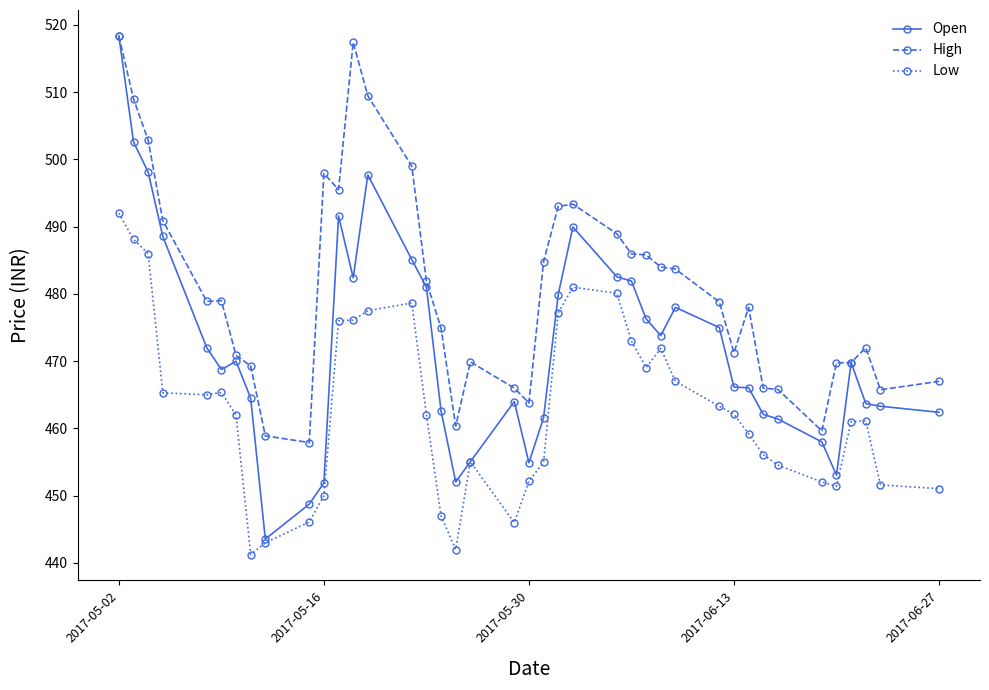

Count the number of data series in this chart.

3